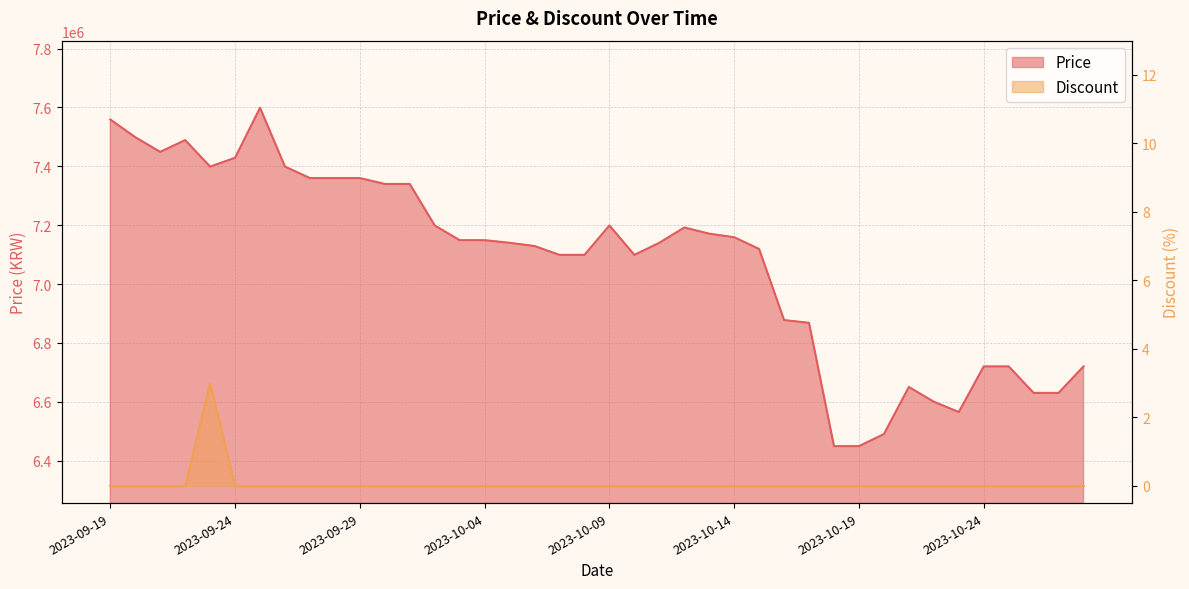

Rank the series at 2023-09-20 from lowest to highest value.

Discount, Price